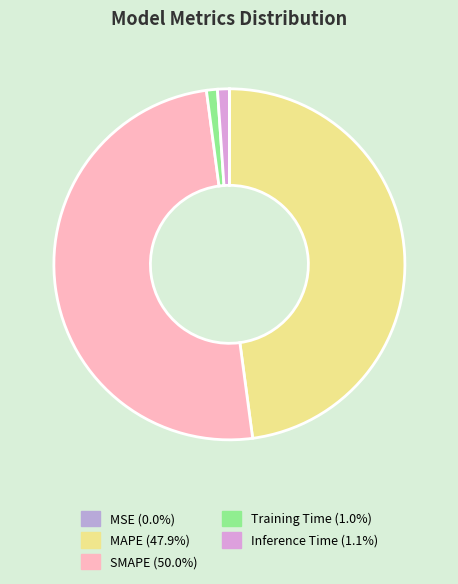

Do MAPE and Training Time together represent more than half of the pie?

No